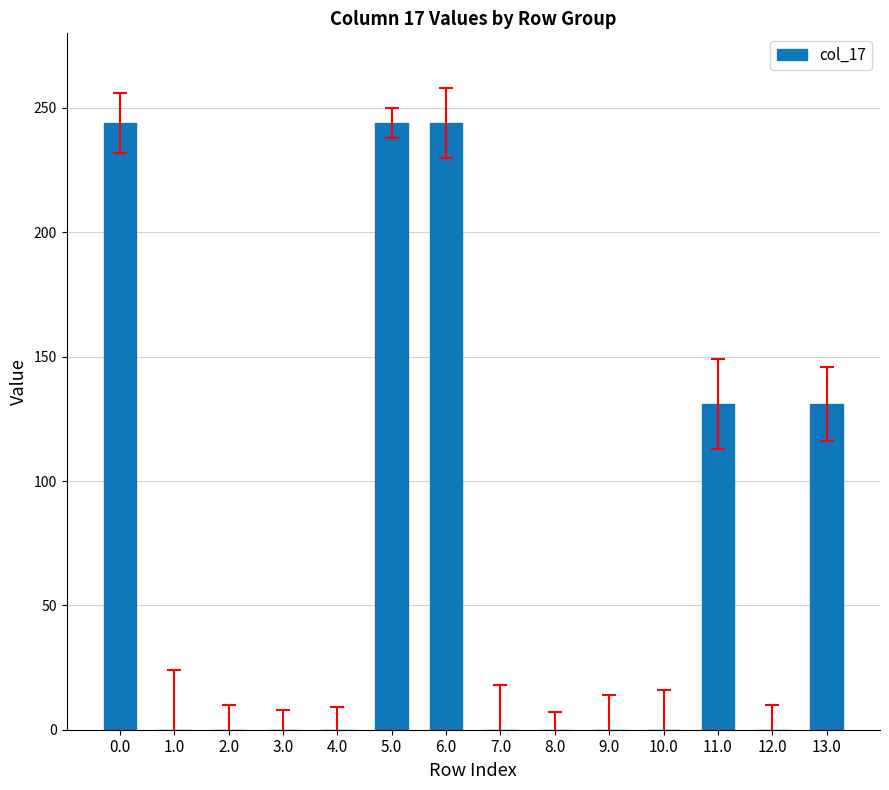

True or false: the data shows 146 at 10.0.

False